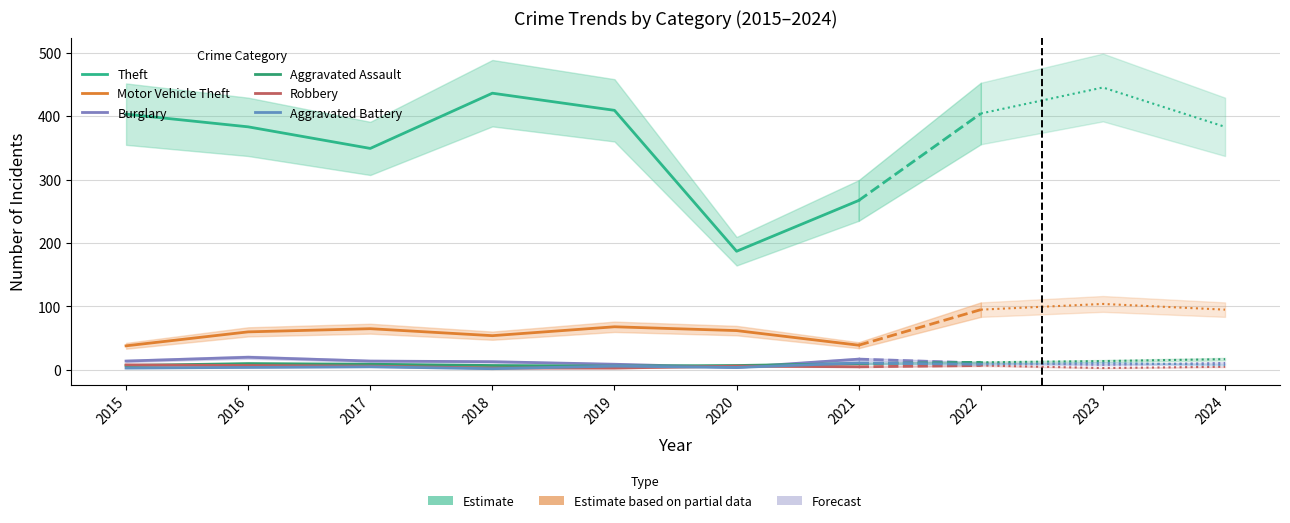

Where is the first local maximum for Aggravated Battery?

2017